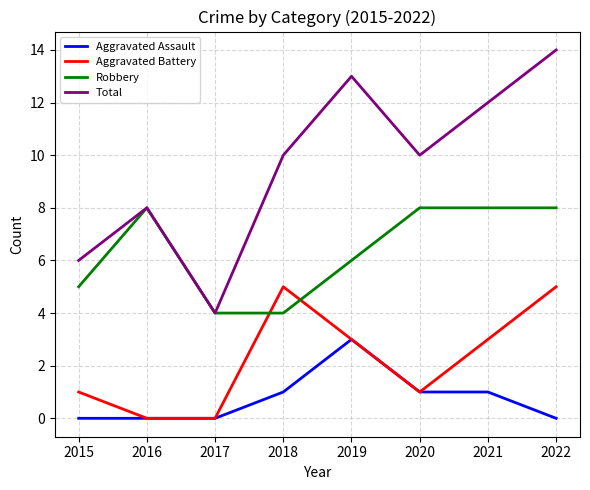

Rank the series at 2018 from lowest to highest value.

Aggravated Assault, Robbery, Aggravated Battery, Total